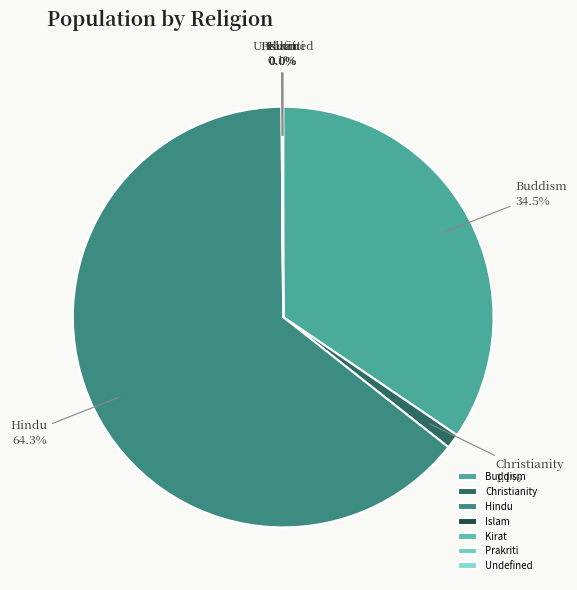

Which category has the biggest portion of the pie?

Hindu